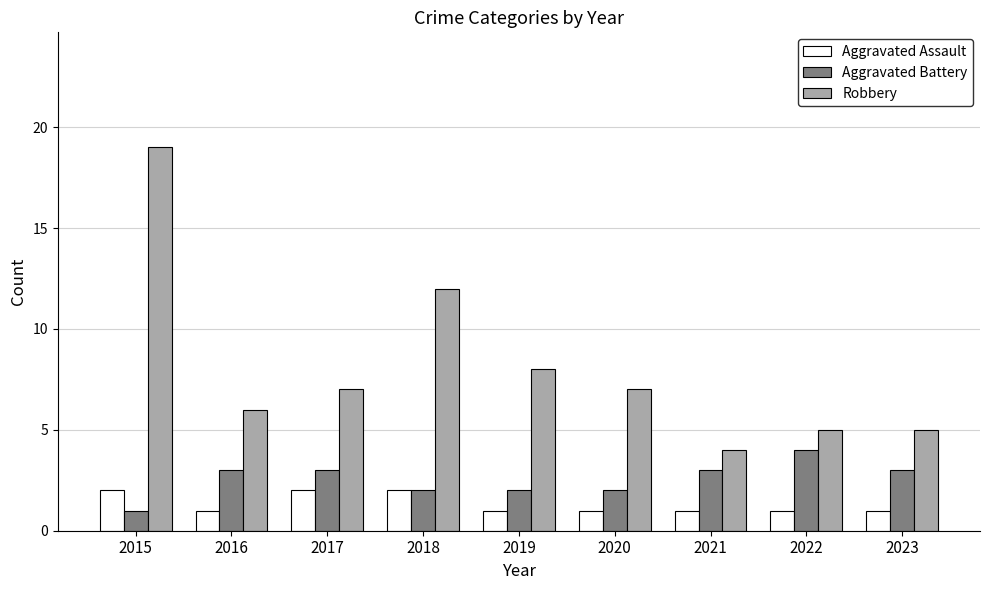

Which category has the highest value across all series?

2015